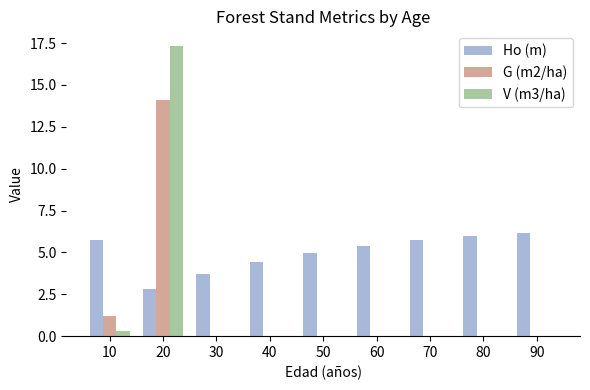

What is the greatest value displayed?

17.3